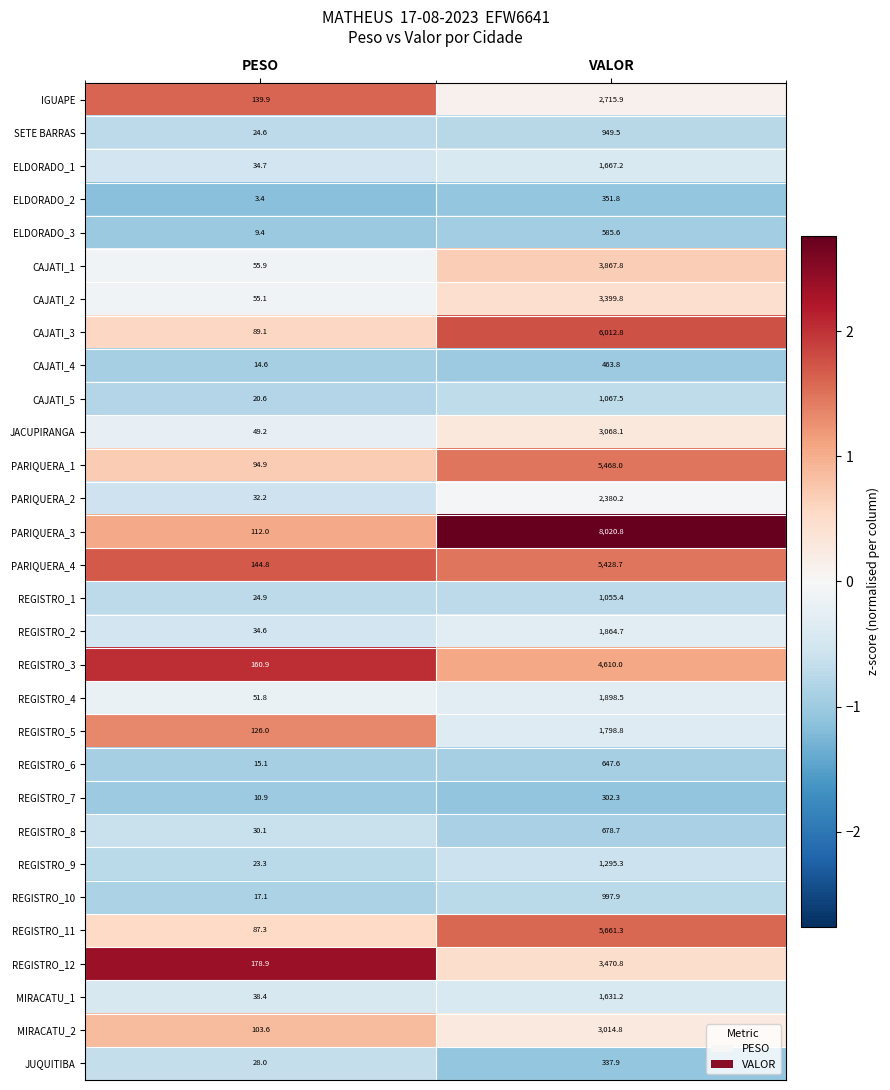

Which series has the largest total across all categories?

PARIQUERA_3